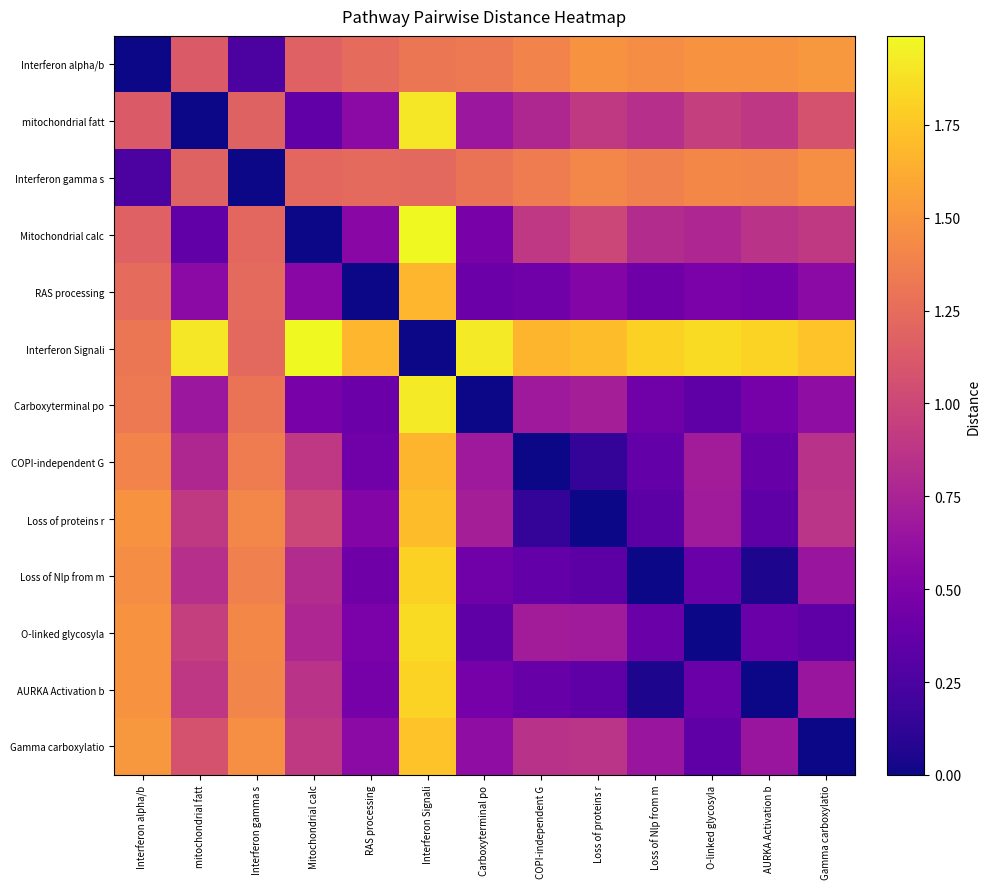

Rank the series at Loss of Nlp from m from lowest to highest value.

Loss of Nlp from m, AURKA Activation b, Loss of proteins r, COPI-independent G, O-linked glycosyla, RAS processing, Carboxyterminal po, Gamma carboxylatio, Mitochondrial calc, mitochondrial fatt, Interferon gamma s, Interferon alpha/b, Interferon Signali